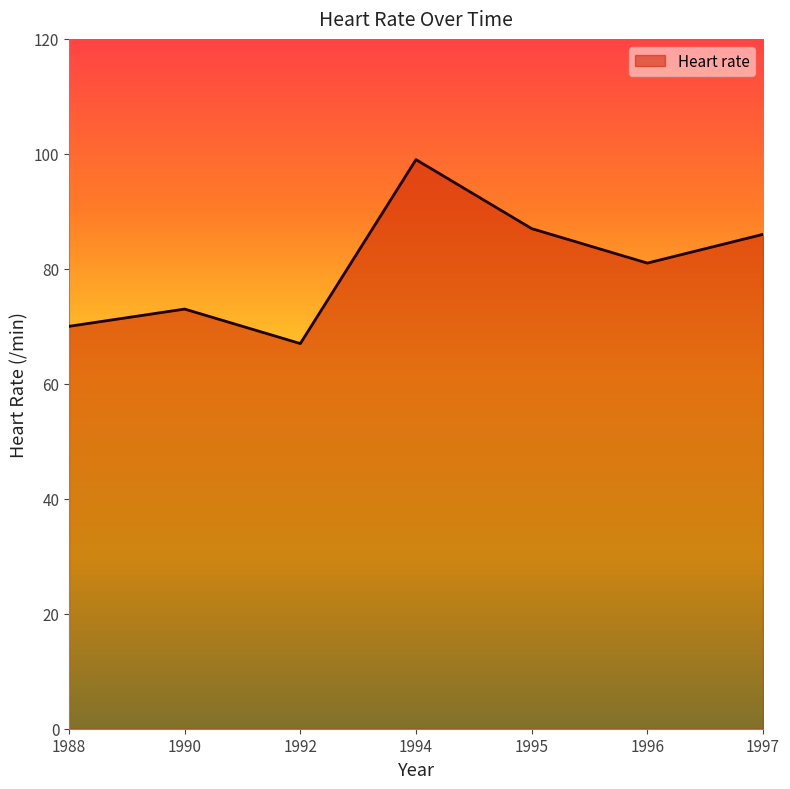

What is the ratio of the value at 1988 to the value at 1994?

0.7